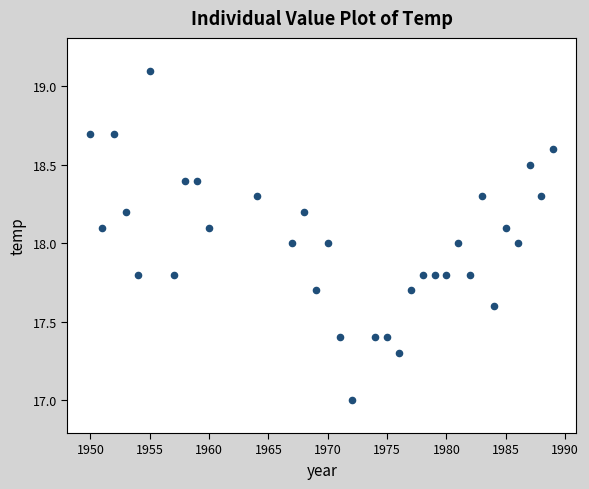

What is the range of X values (max minus min)?

39.0